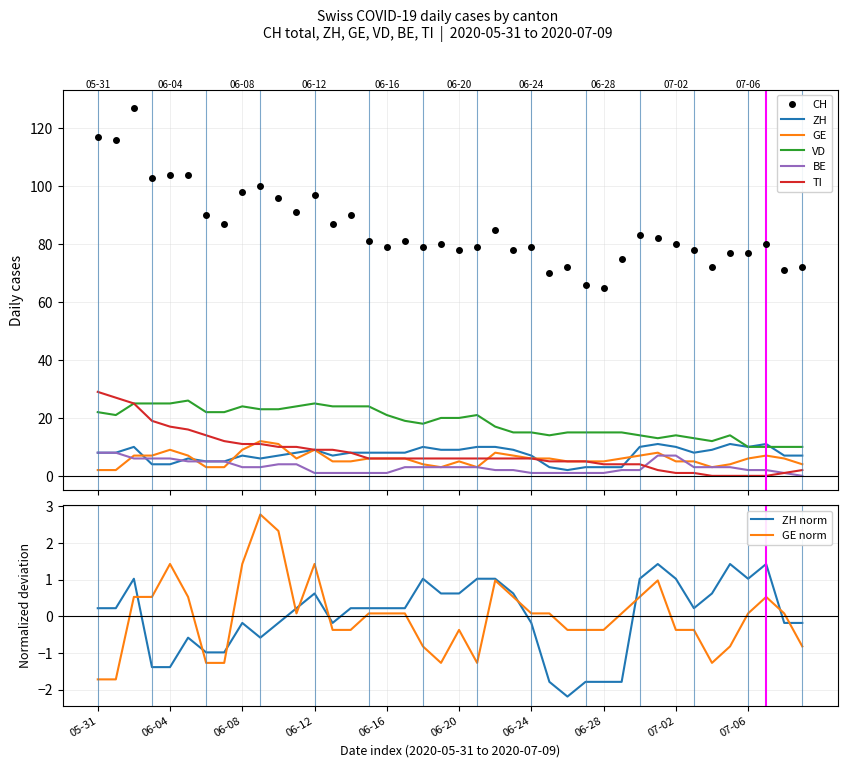

What is the value of the VD point at the 20th from the left?

20